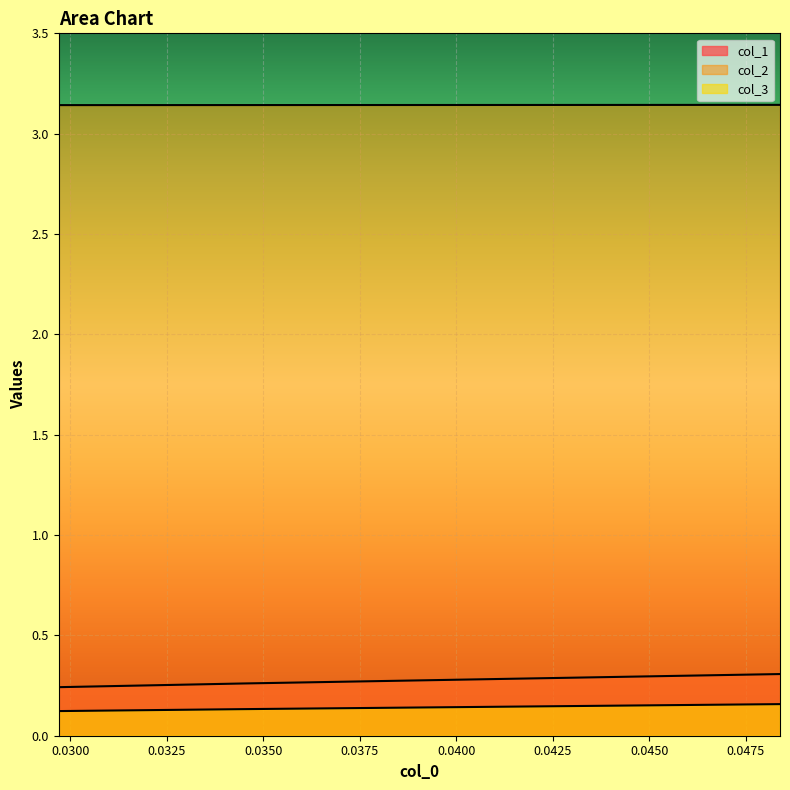

Reading left to right, extract all data points from this chart.

col_1: 0.02970297029702995=0.2	0.03448275862068961=0.3	0.04838709677419406=0.3
col_2: 0.02970297029702995=3.1	0.03448275862068961=3.1	0.04838709677419406=3.1
col_3: 0.02970297029702995=0.1	0.03448275862068961=0.1	0.04838709677419406=0.2